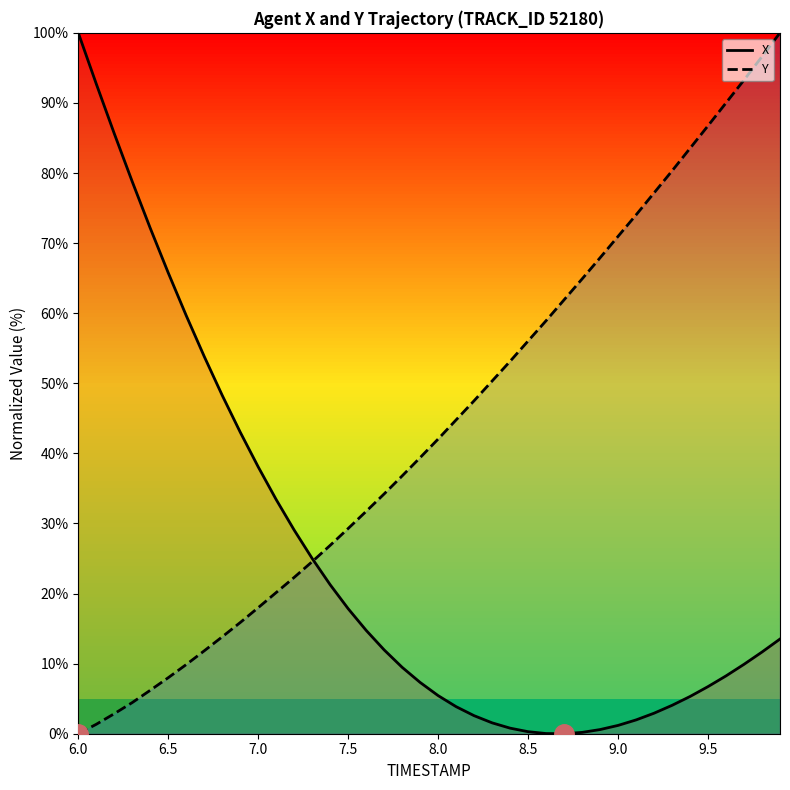

How many data points in Y (line) are above 42?

20